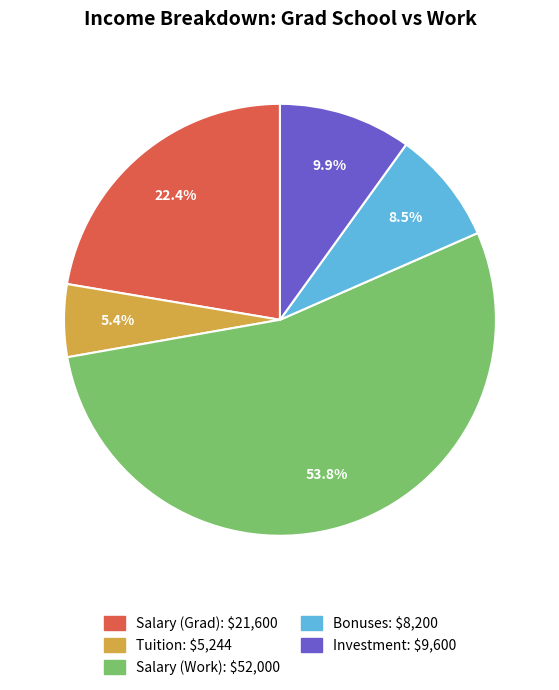

Between Investment and Tuition, which is larger?

Investment